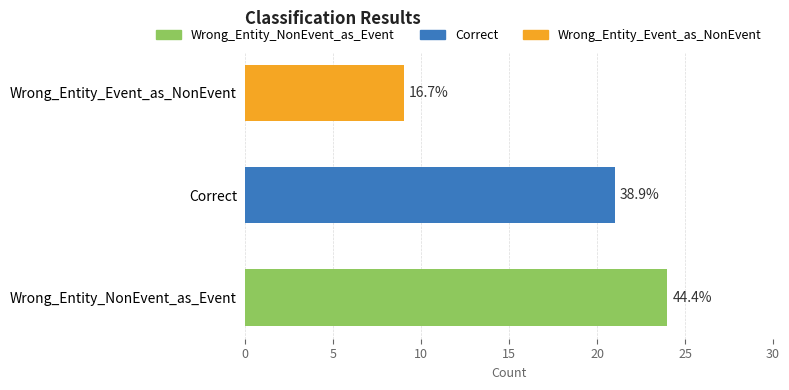

What is the difference between the maximum and second lowest values?

3